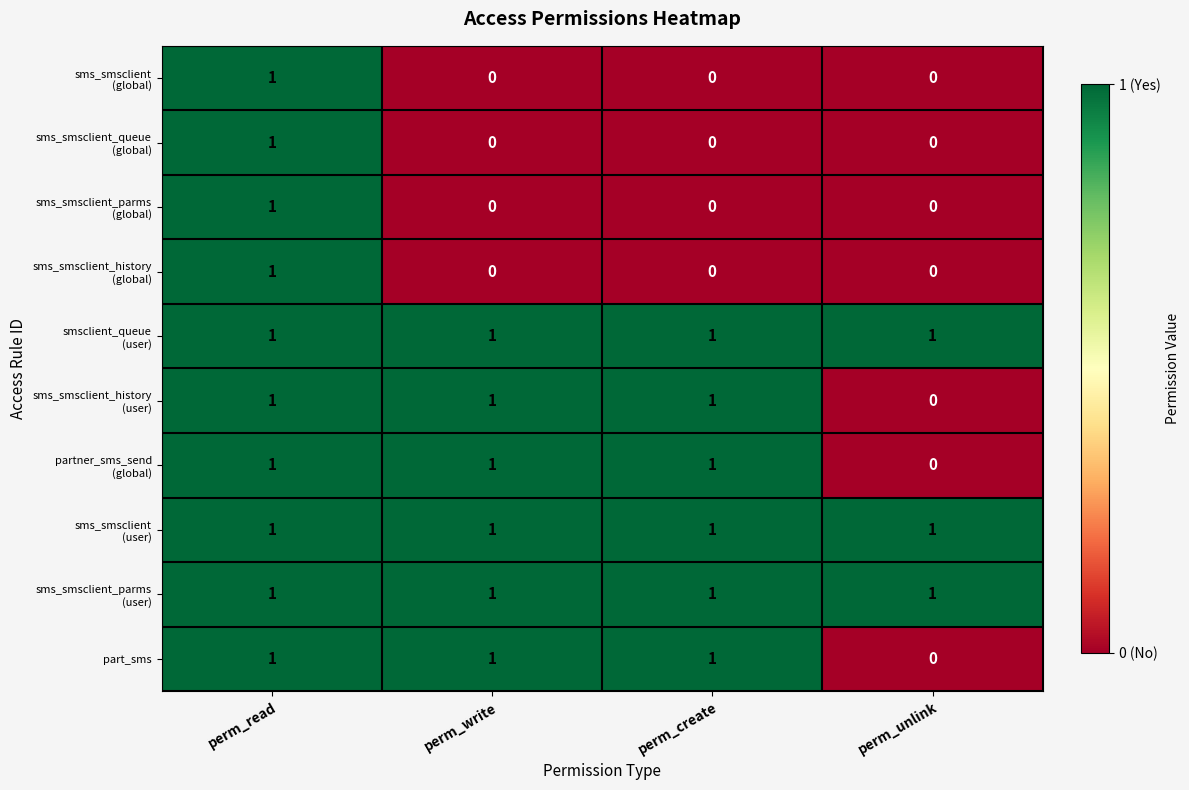

At how many categories does at least one series exceed 0?

4